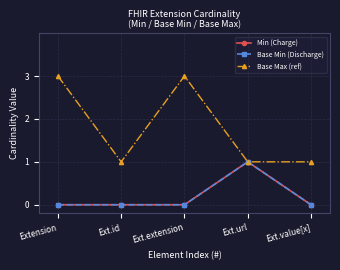

At Ext.url, list the series in order from largest to smallest.

Min (Charge), Base Min (Discharge), Base Max (ref)